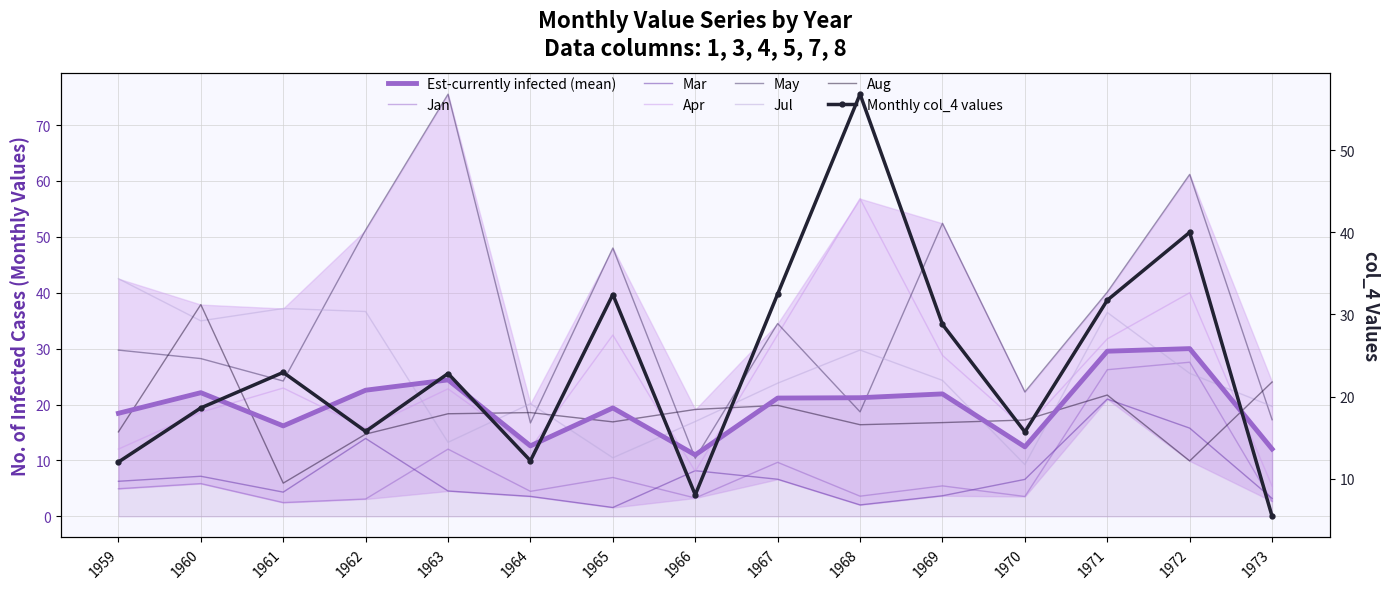

Is it true that col_5 equals 48.0 at 1965?

True